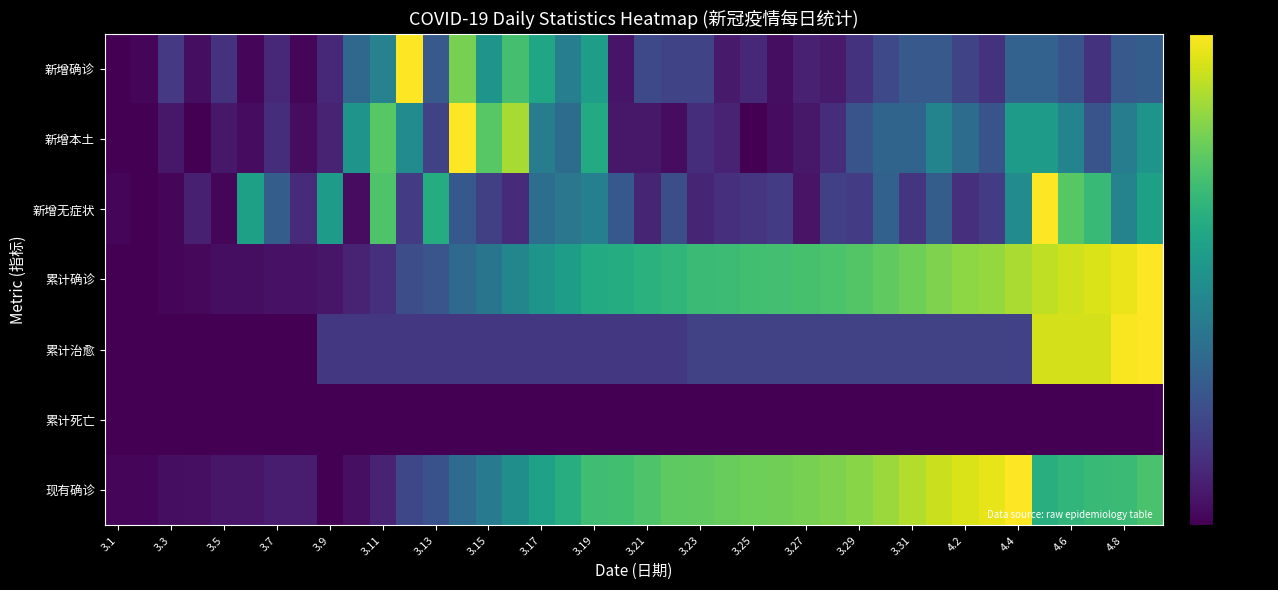

List the series in order of their peak value, lowest first.

累计死亡, 新增确诊, 新增本土, 新增无症状, 累计确诊, 累计治愈, 现有确诊